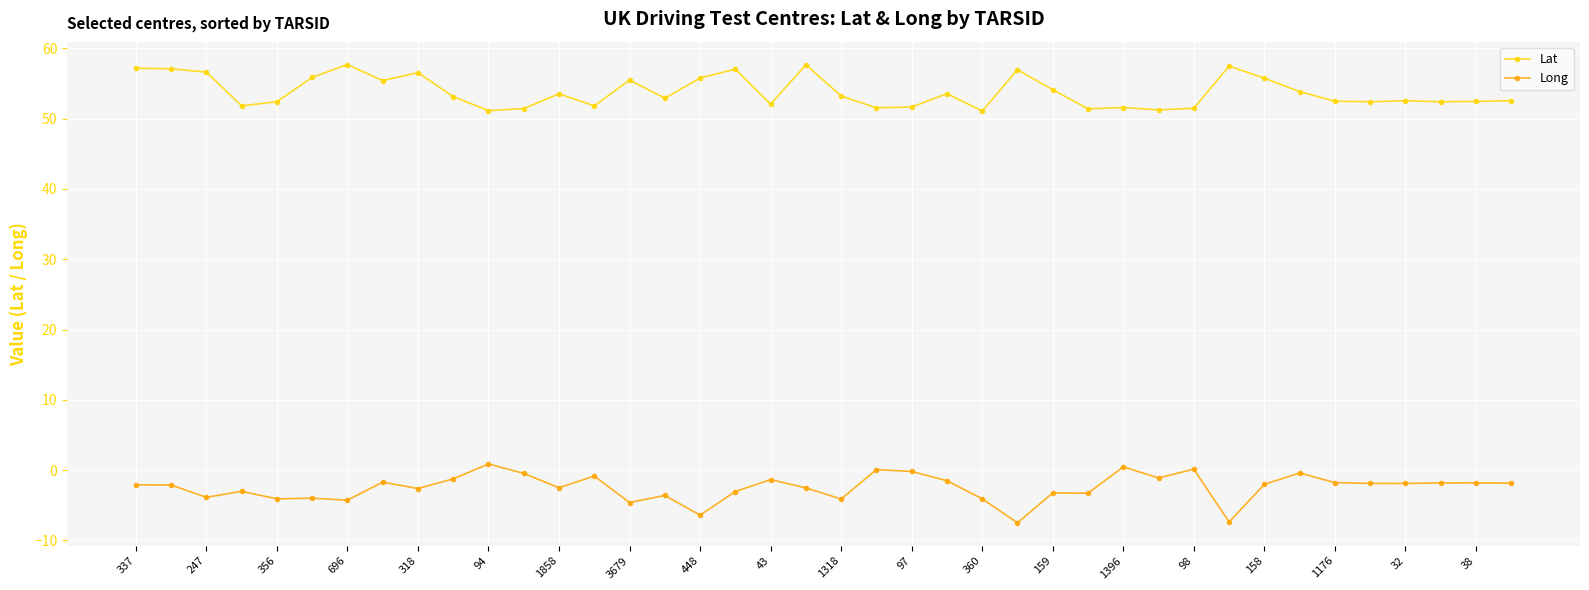

True or false: Lat has more than 1 interior local peaks.

True